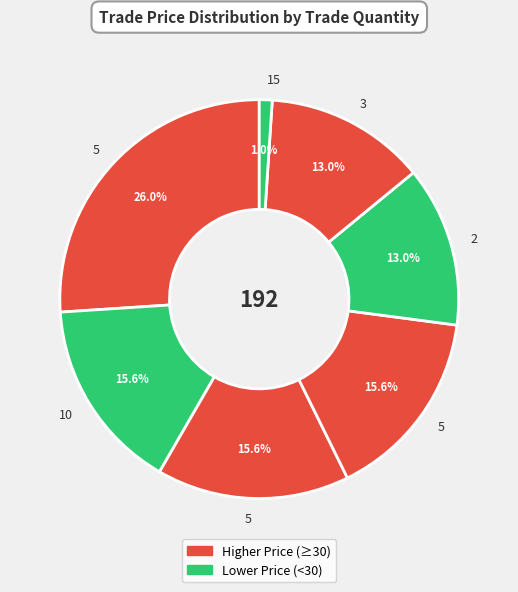

How many segments does this pie chart have?

7